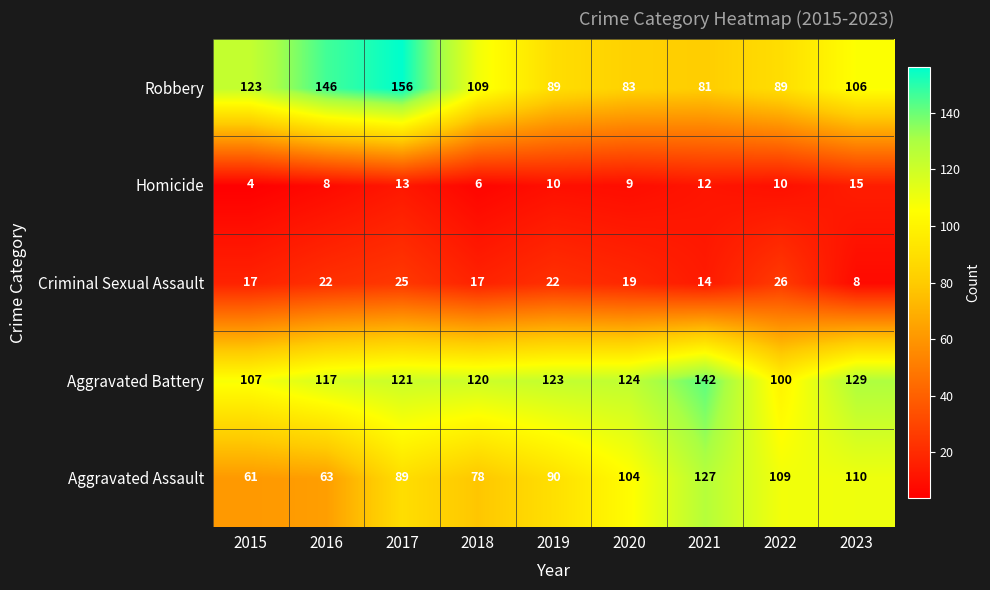

What is the smallest value displayed?

4